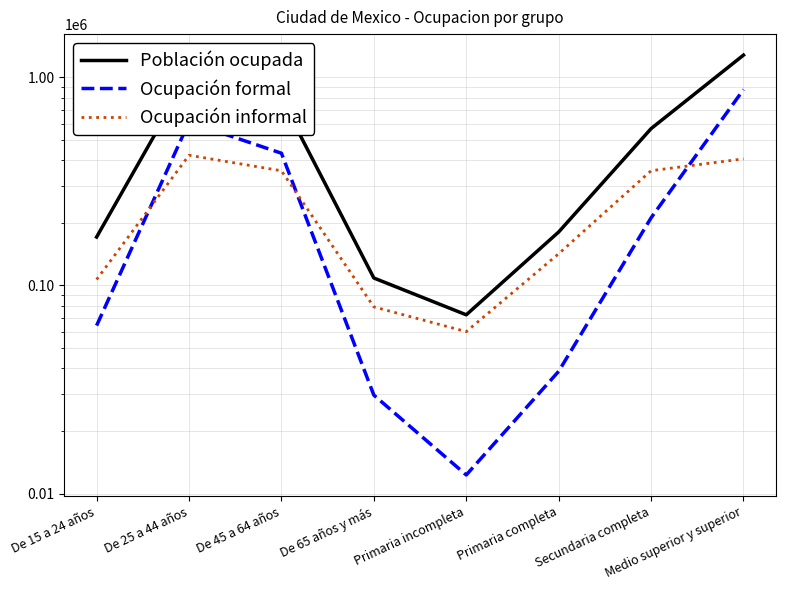

How many lines are shown in the chart?

3